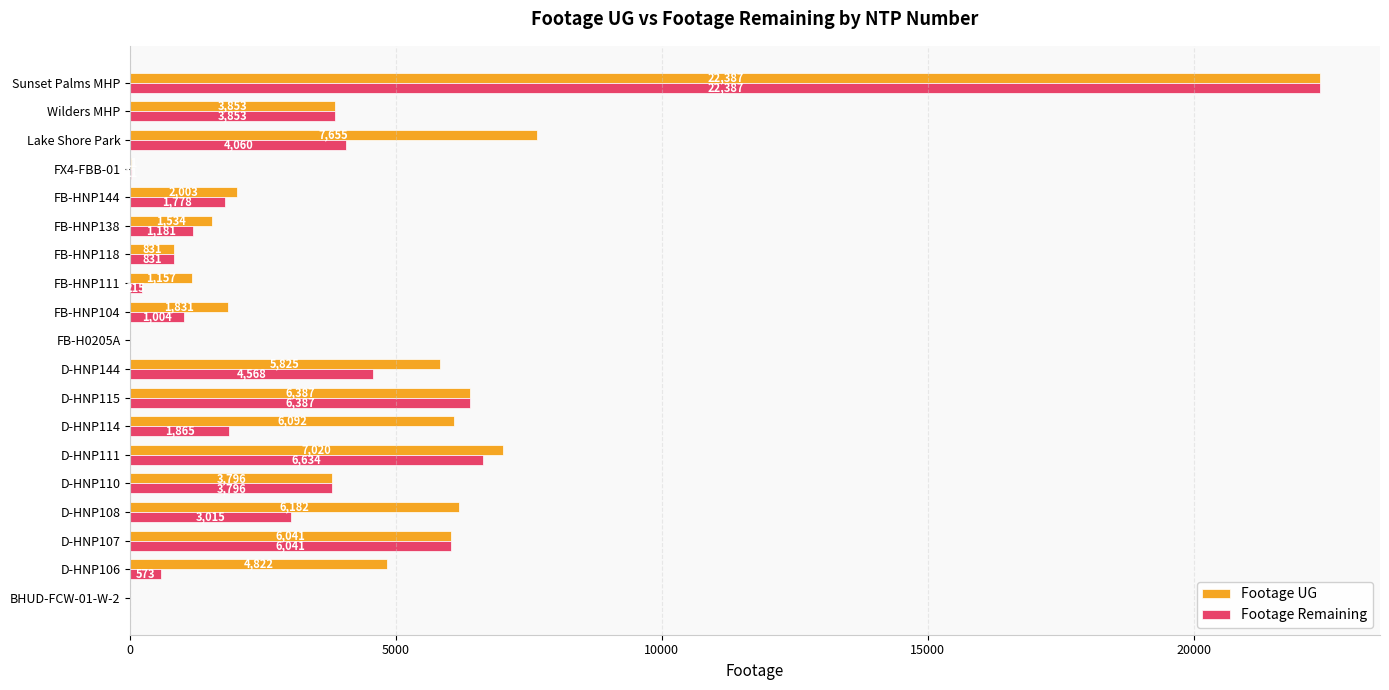

What is the sum of all Footage Remaining values?

68199